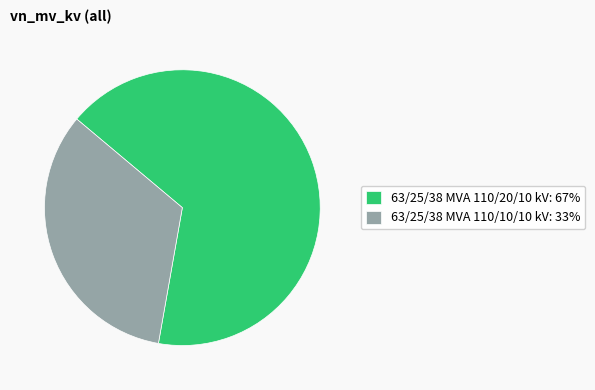

Which has a higher value, 63/25/38 MVA 110/10/10 kV: 33% or 63/25/38 MVA 110/20/10 kV: 67%?

63/25/38 MVA 110/20/10 kV: 67%